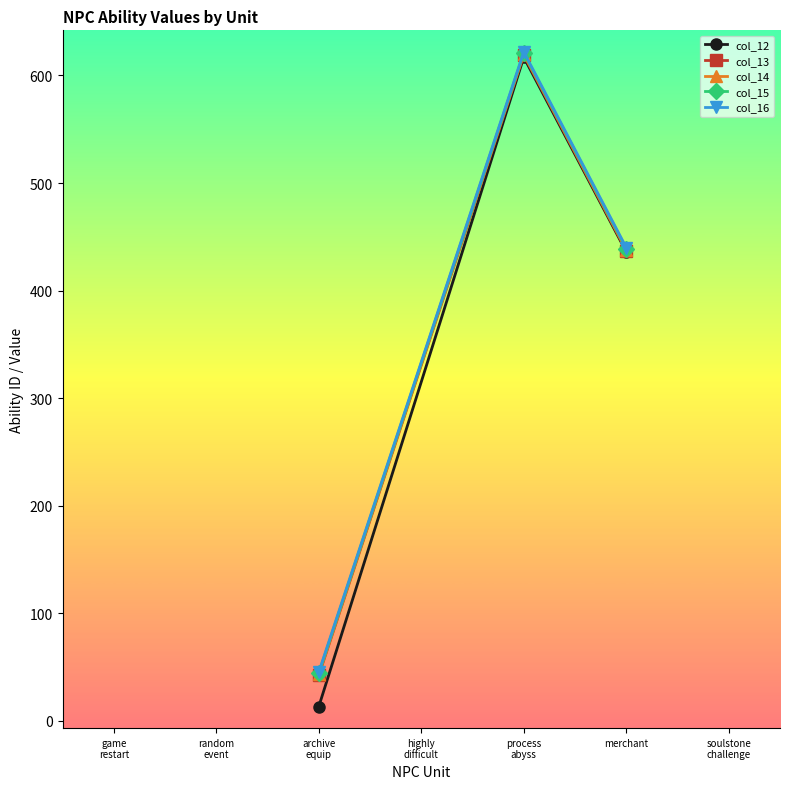

What are all the series names shown in the legend?

col_12, col_13, col_14, col_15, col_16